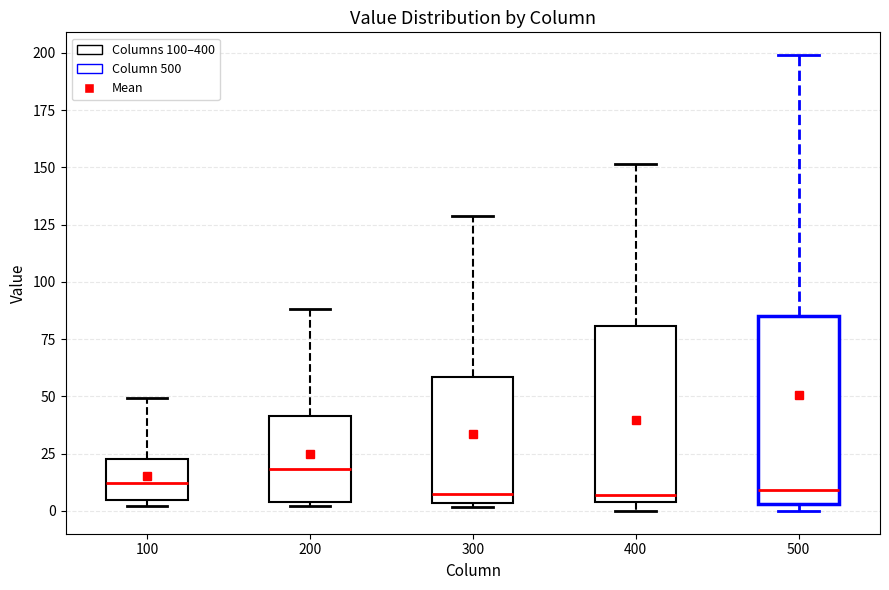

Reading left to right, read every box against the y-axis: the position of its median line, the range the box covers, and the ends of its whiskers. The values are not printed on the chart, so give them approximately, as read against the axis.

100: median 10, box 5 to 20, whiskers 0 to 50
200: median 20, box 5 to 40, whiskers 0 to 90
300: median 10, box 5 to 60, whiskers 0 to 130
400: median 5 (just above the box's lower edge), box 5 to 80, whiskers 0 to 150
500: median 10, box 5 to 85, whiskers 0 to 200